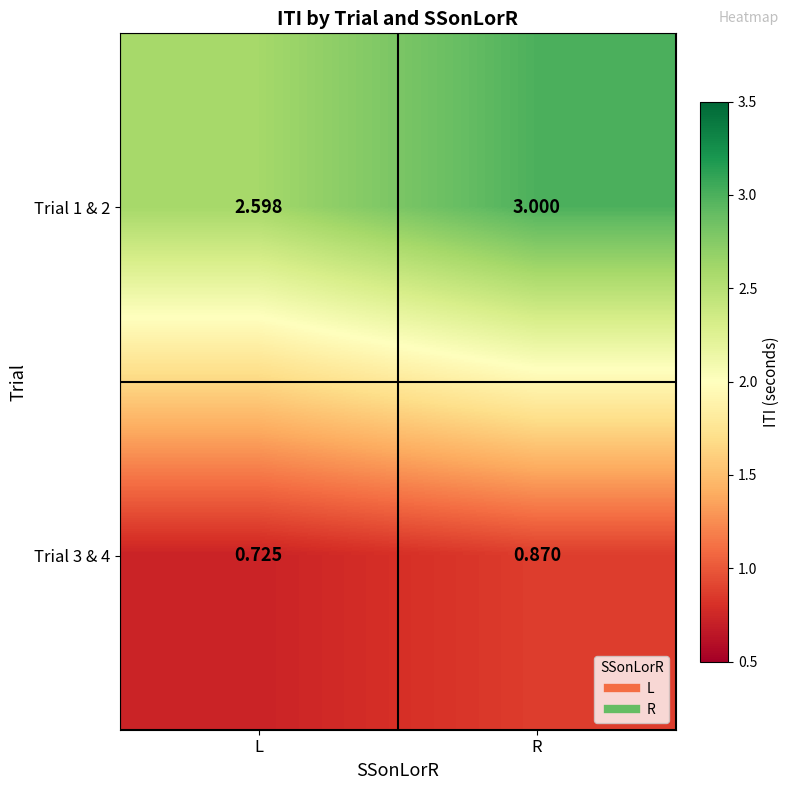

Is the value of Trial 1 & 2 at R greater than the value of Trial 3 & 4 at R?

Yes